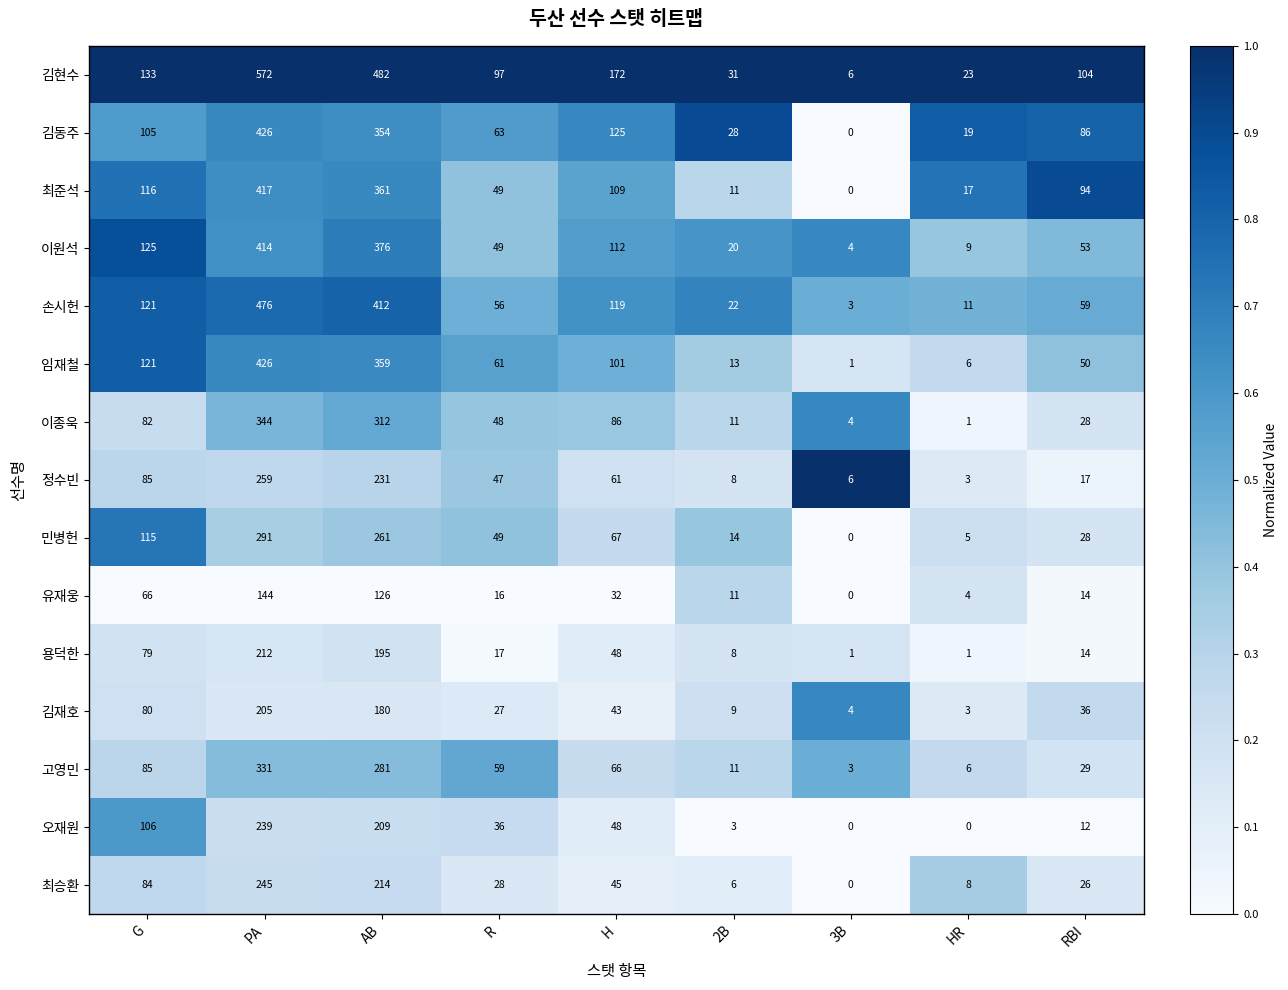

How many data points does each series have?

9